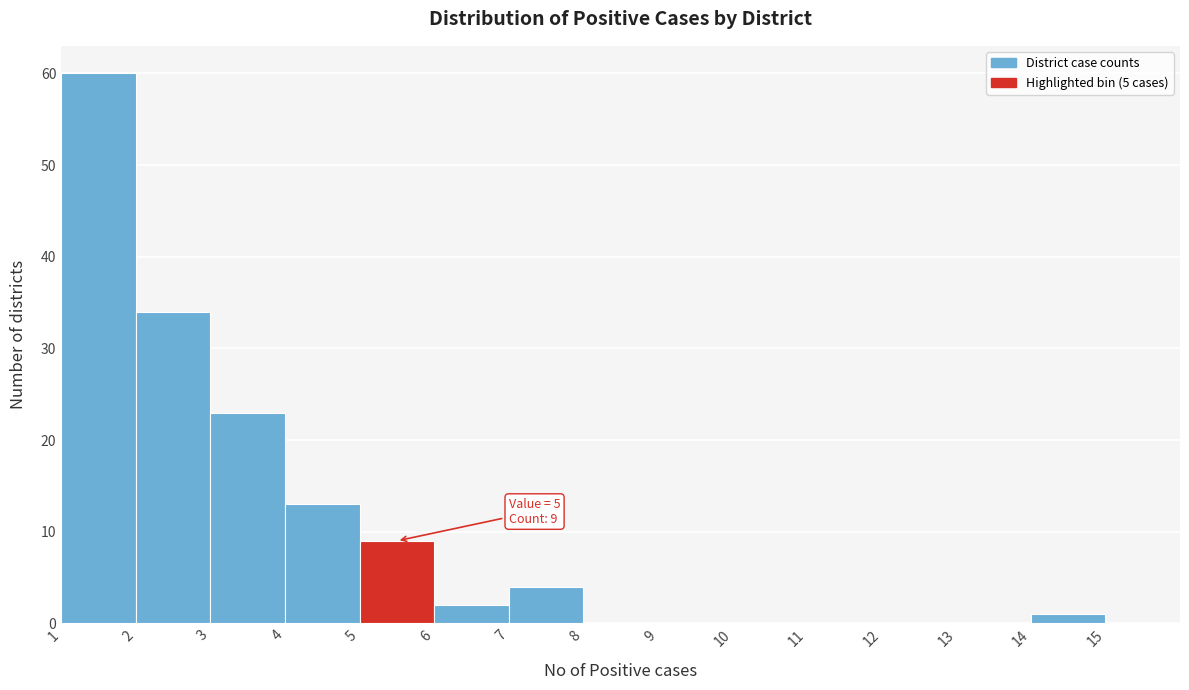

Over which range of the x-axis is the bar tallest?

1 to 2